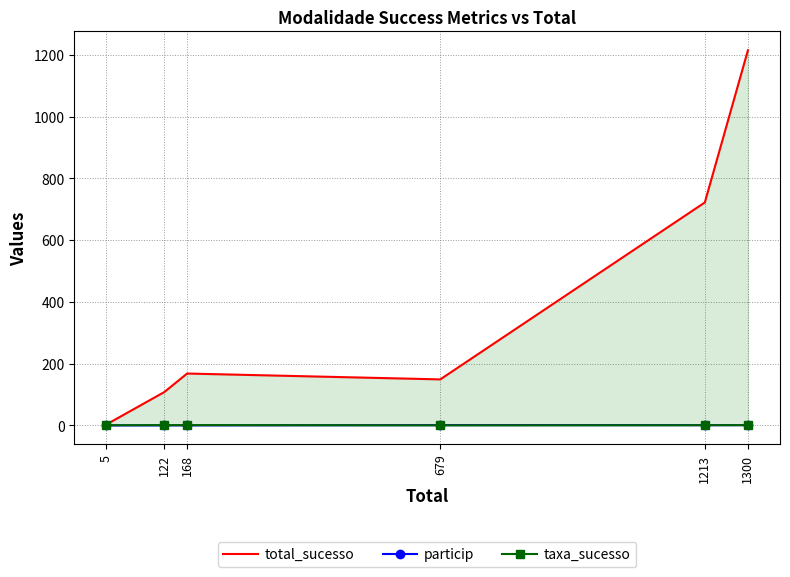

Which series has the largest range (max minus min)?

total_sucesso